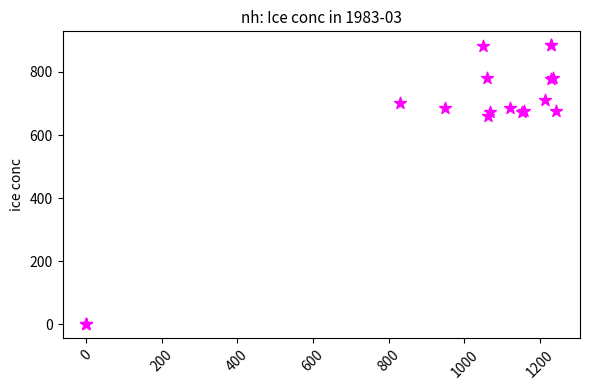

What Y value in the scatter plot is closest to 442?

661.5